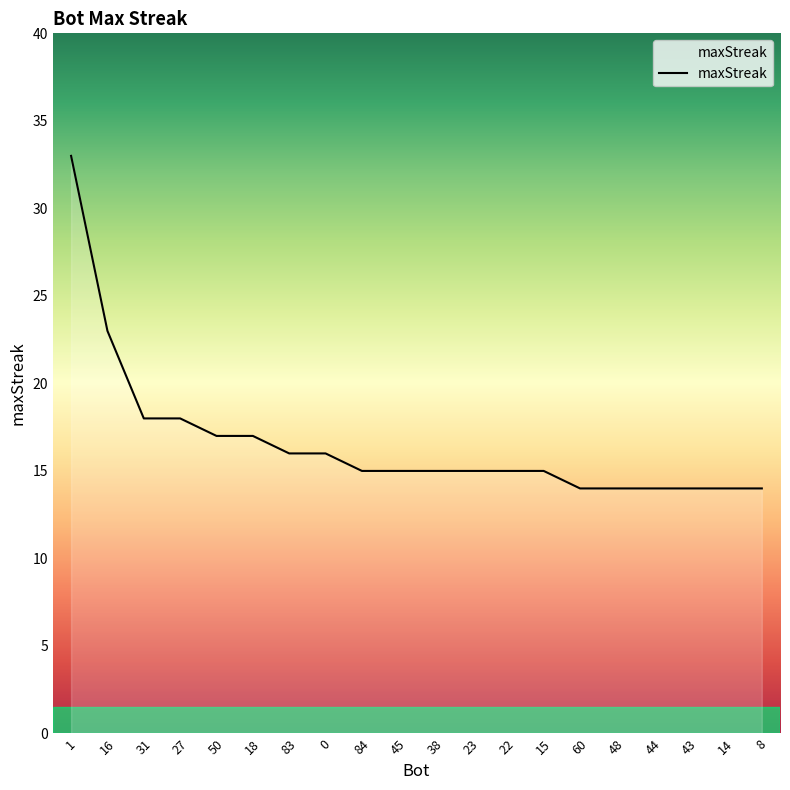

Reading left to right, list all the values displayed in this chart.

33	23	18	18	17	17	16	16	15	15	15	15	15	15	14	14	14	14	14	14